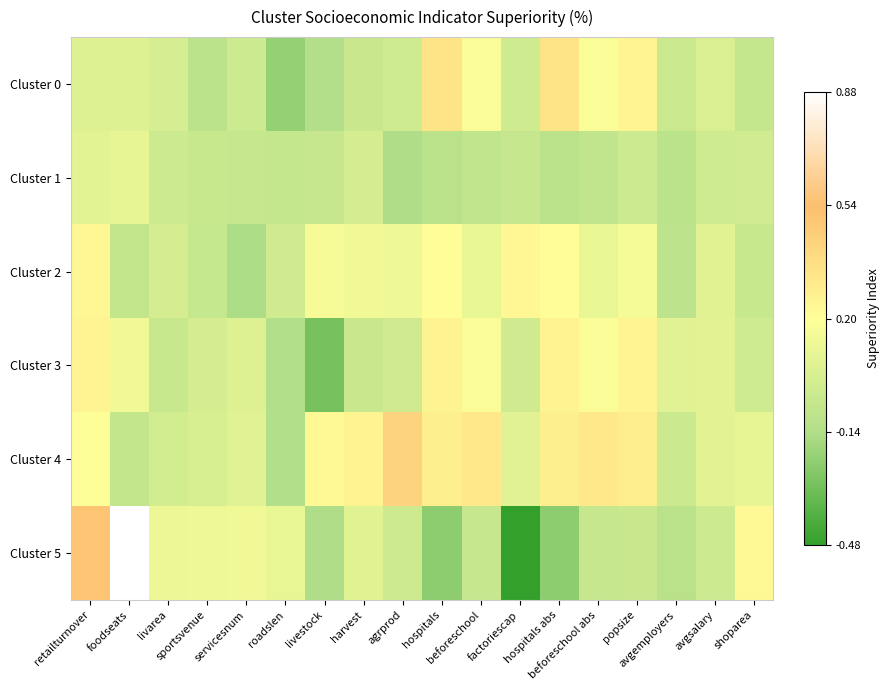

What is the difference between the highest and lowest values at factoriescap?

0.7